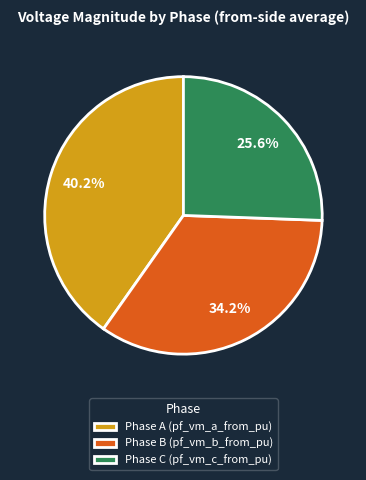

Does Phase C (pf_vm_c_from_pu) account for over 50% of the chart?

No